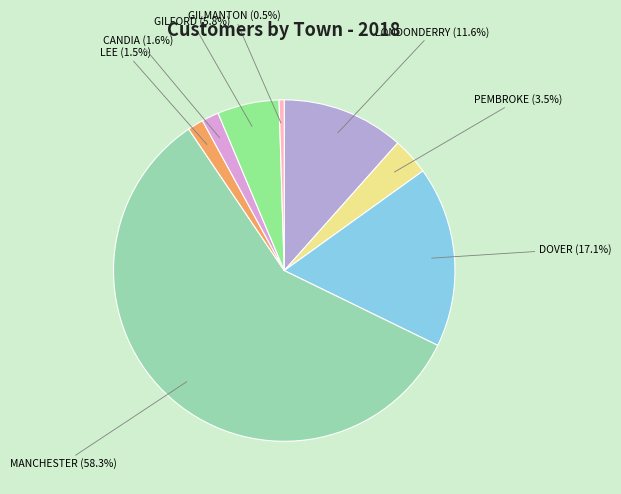

Is it true that LONDONDERRY is 12% of the pie?

True